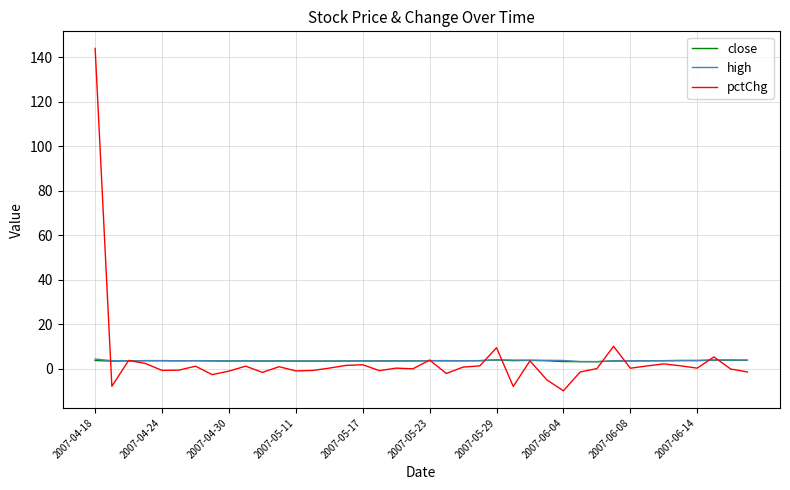

What is the greatest value displayed?

143.9